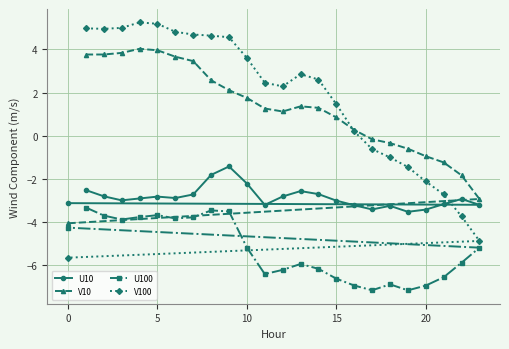

Count the number of data series in this chart.

4